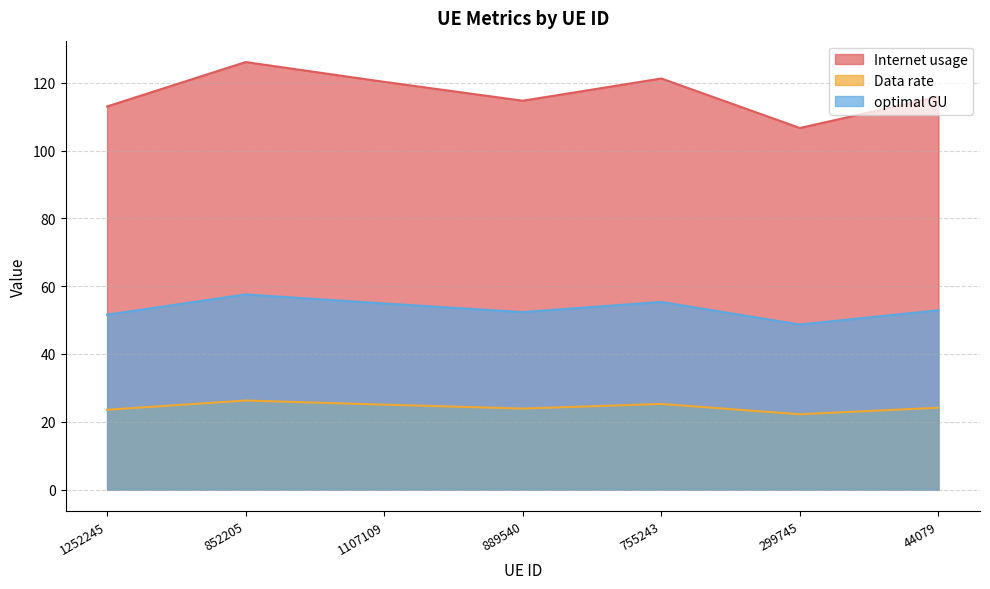

What is the label of the 6th point from the right?

852205